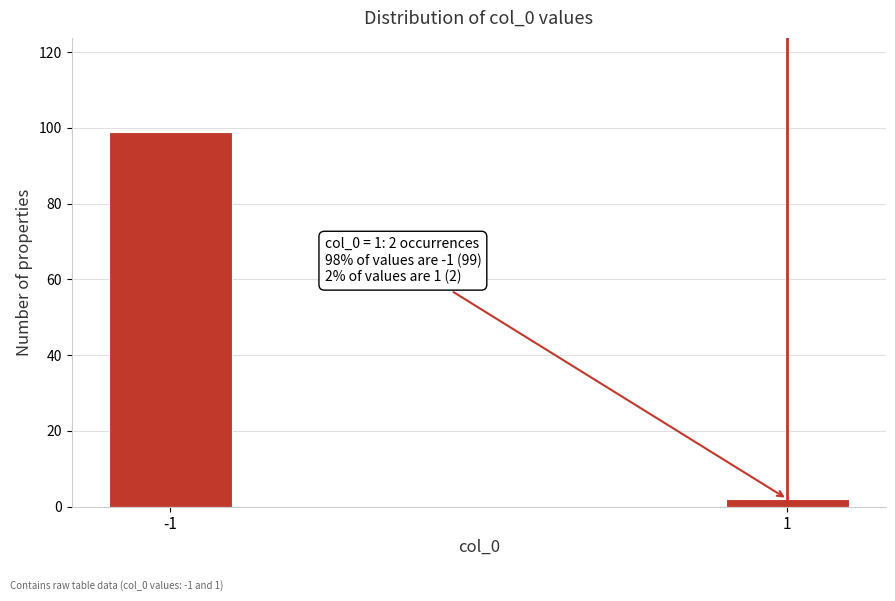

Reading right to left, list all the values displayed in this chart.

1=2	-1=99